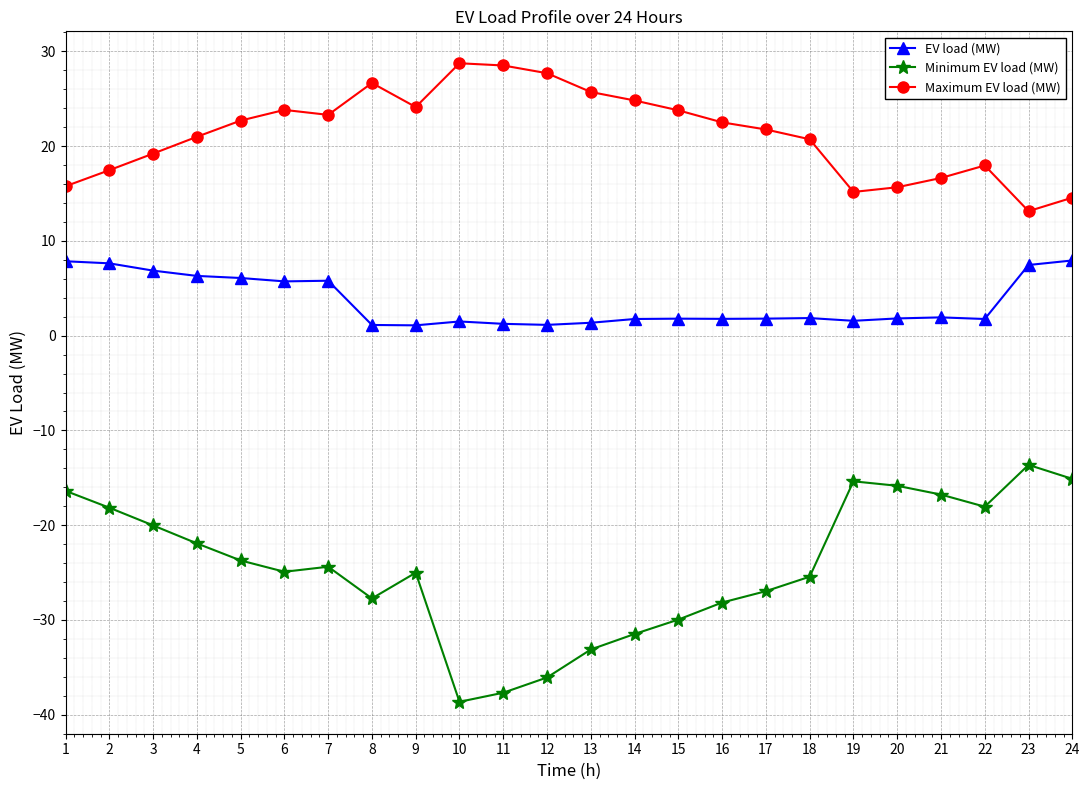

Rank the series by their average value, from lowest to highest.

Minimum EV load (MW), EV load (MW), Maximum EV load (MW)